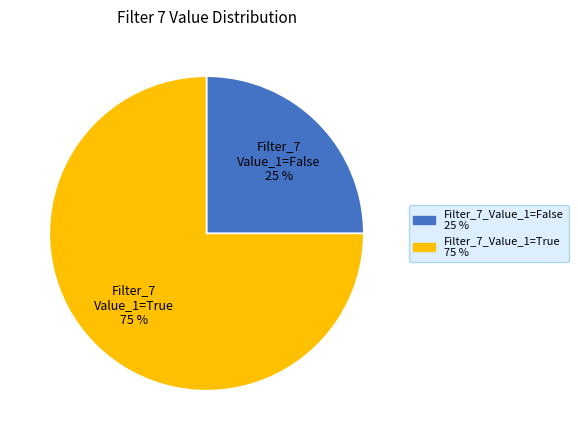

To the nearest percent, what is the difference between the largest and smallest slice percentages?

50%